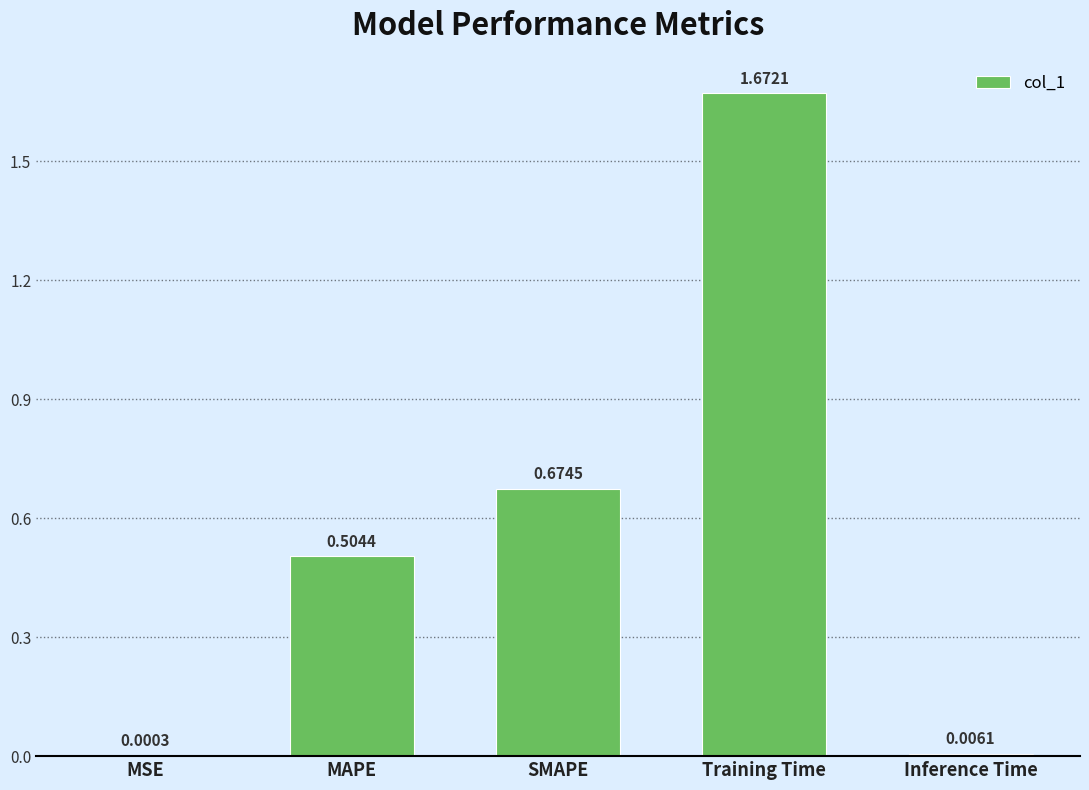

Where is the data nearest to the value 0?

MSE